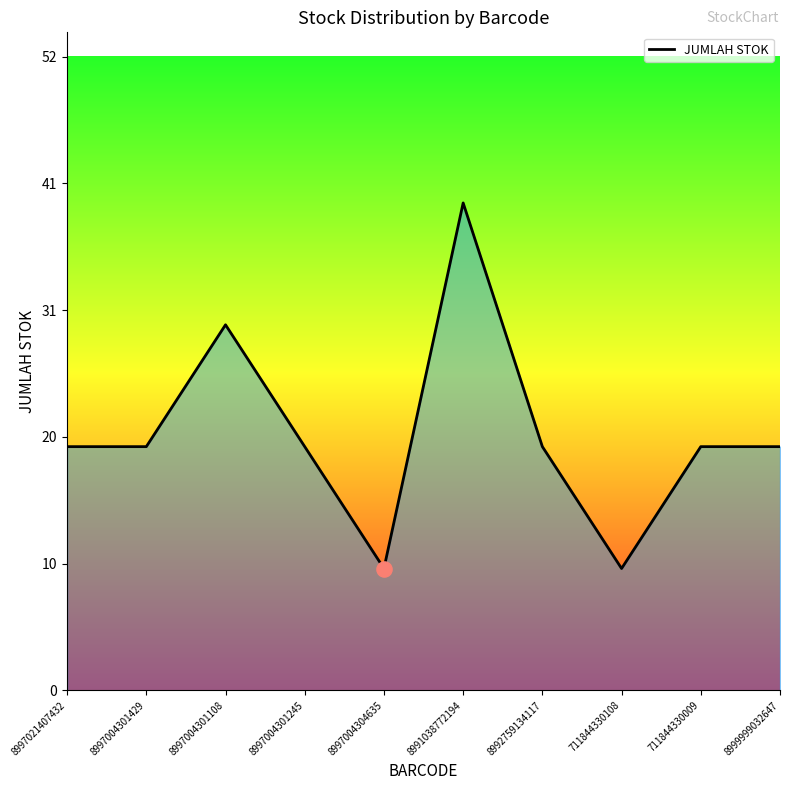

Between 8997021407432 and 711844330108, which is larger?

8997021407432